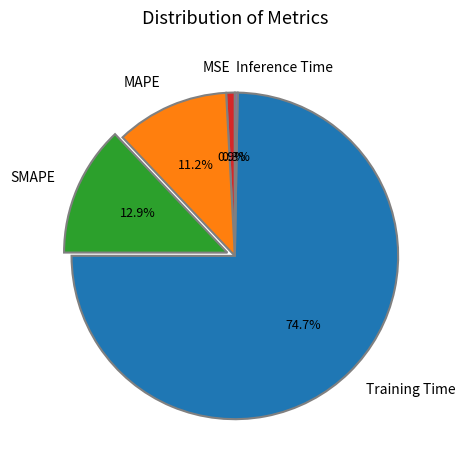

Is MAPE the majority of the pie?

No